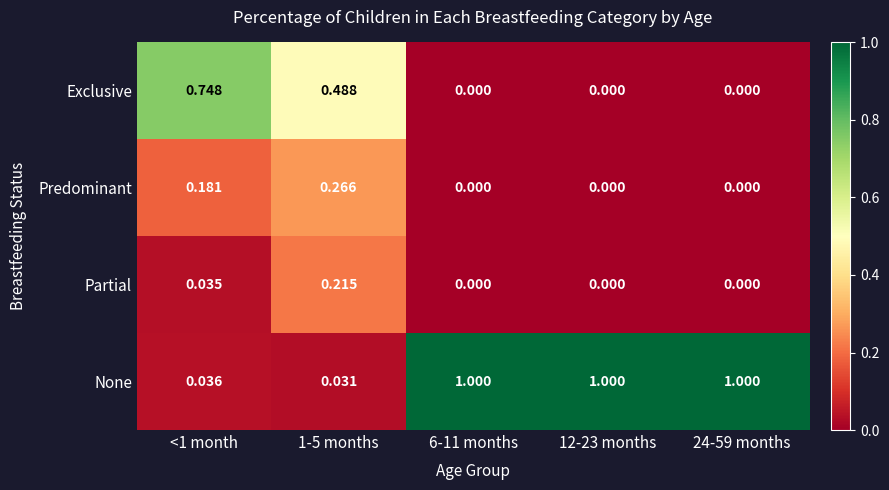

Rank the series by their maximum value, from lowest to highest.

Partial, Predominant, Exclusive, None